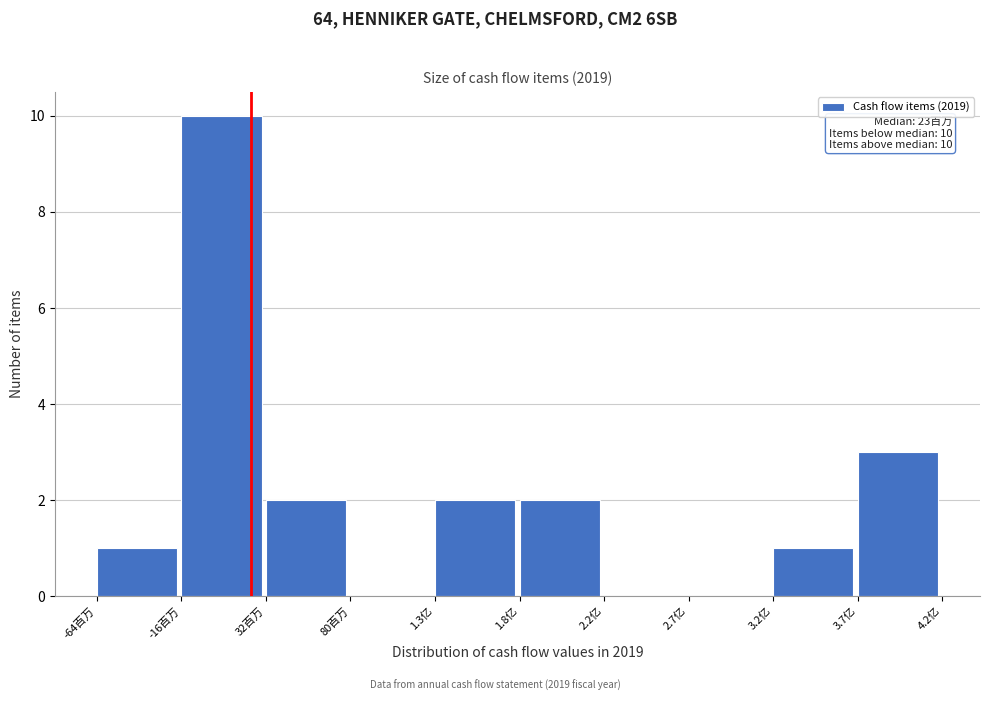

Reading left to right, extract all data points from this chart.

-64百万=1	-16百万=10	32百万=2	80百万=0	1.3亿=2	1.8亿=2	2.2亿=0	2.7亿=0	3.2亿=1	3.7亿=3